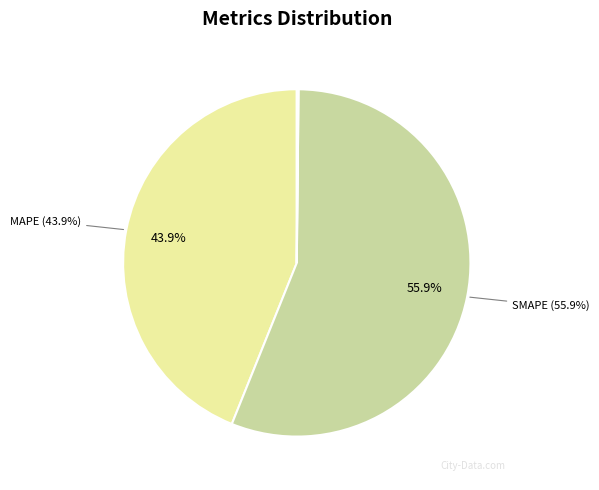

Is there a majority slice in this chart?

Yes